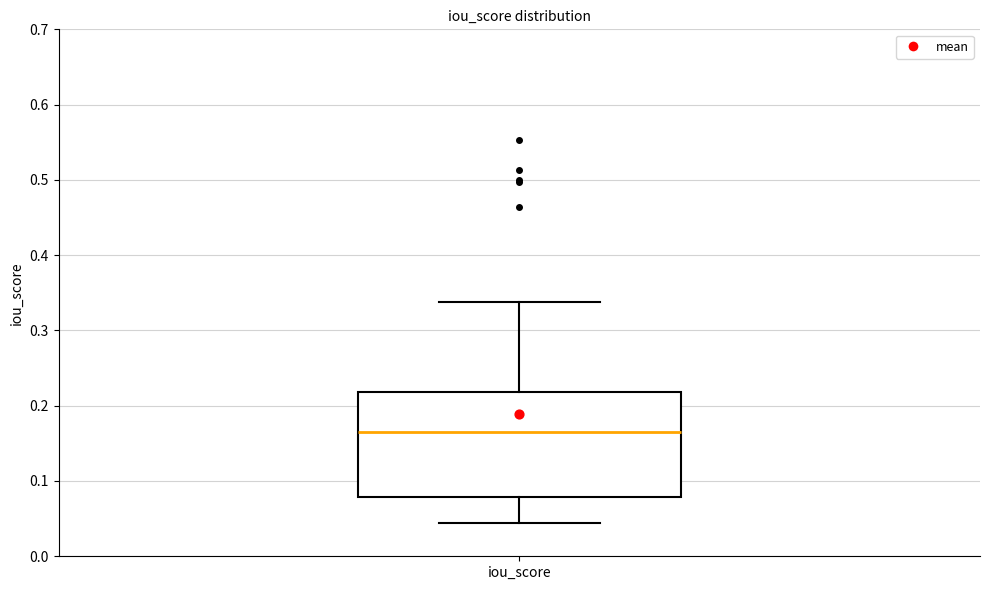

Transcribe this box plot: give where the median line is, the range the box spans, and where the two whiskers end, as read against the y-axis. The values are not printed on the chart, so give them approximately, as read against the axis.

median 0.17, box 0.08 to 0.22, whiskers 0.04 to 0.34